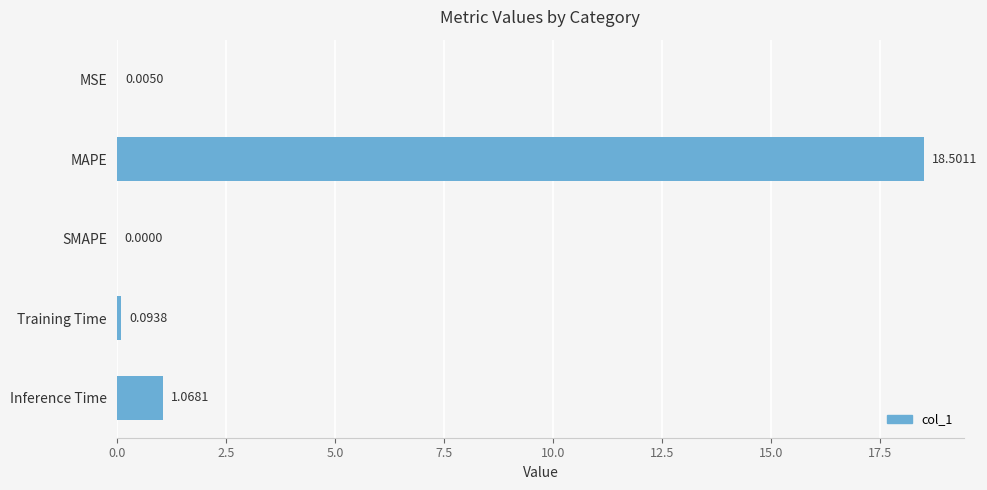

Count the number of categories in the chart.

5